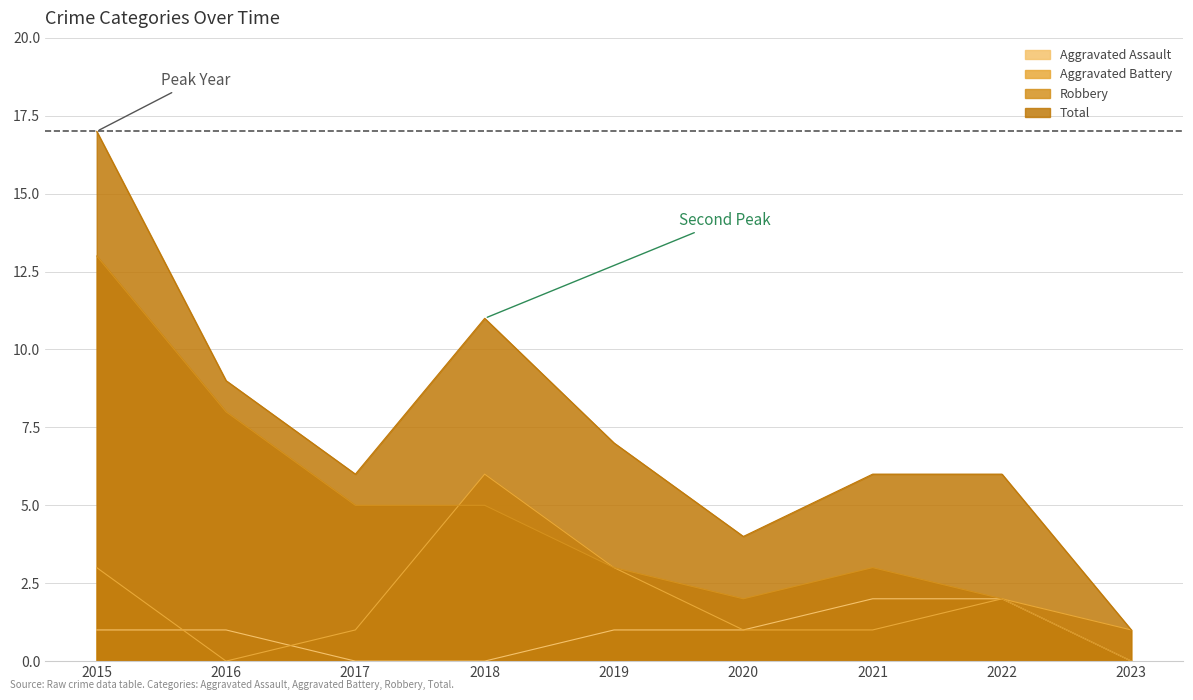

Where is Aggravated Assault nearest to the value 1?

2015